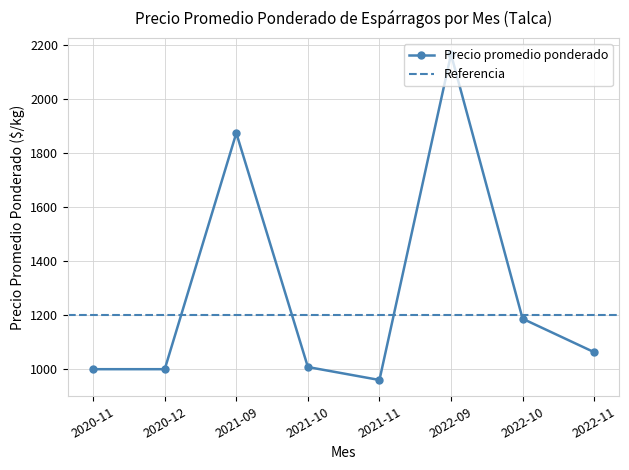

How many values in the Precio promedio ponderado series are below 1063?

4